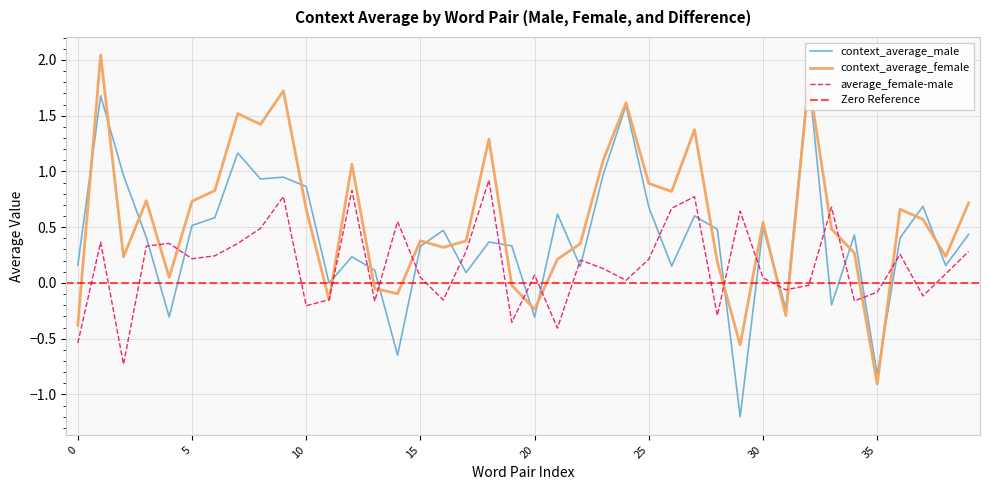

Is it true that context_average_female equals -0.9 at 35?

True